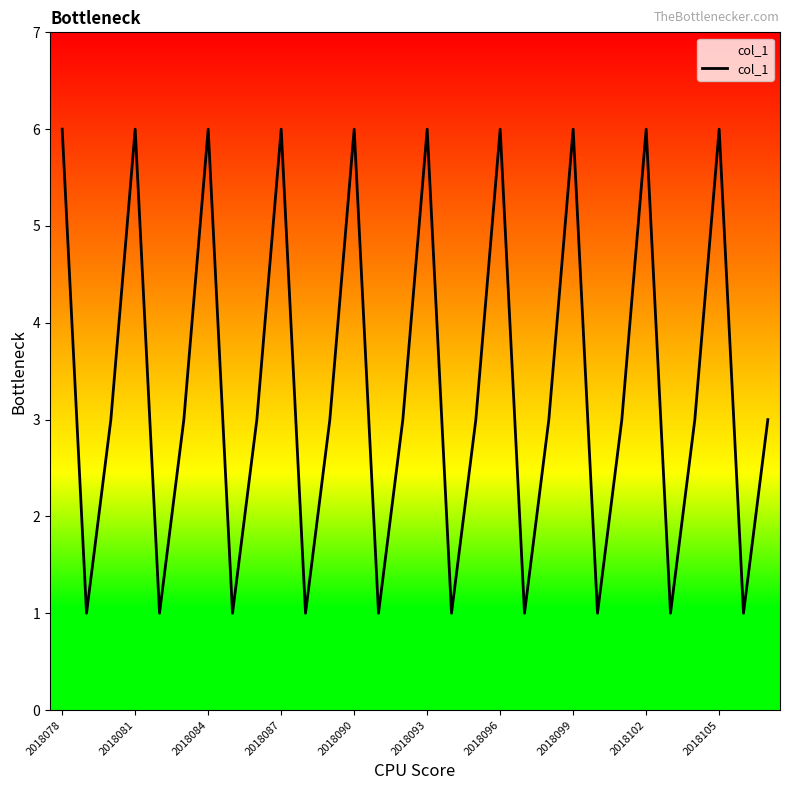

What is the greatest value displayed?

6